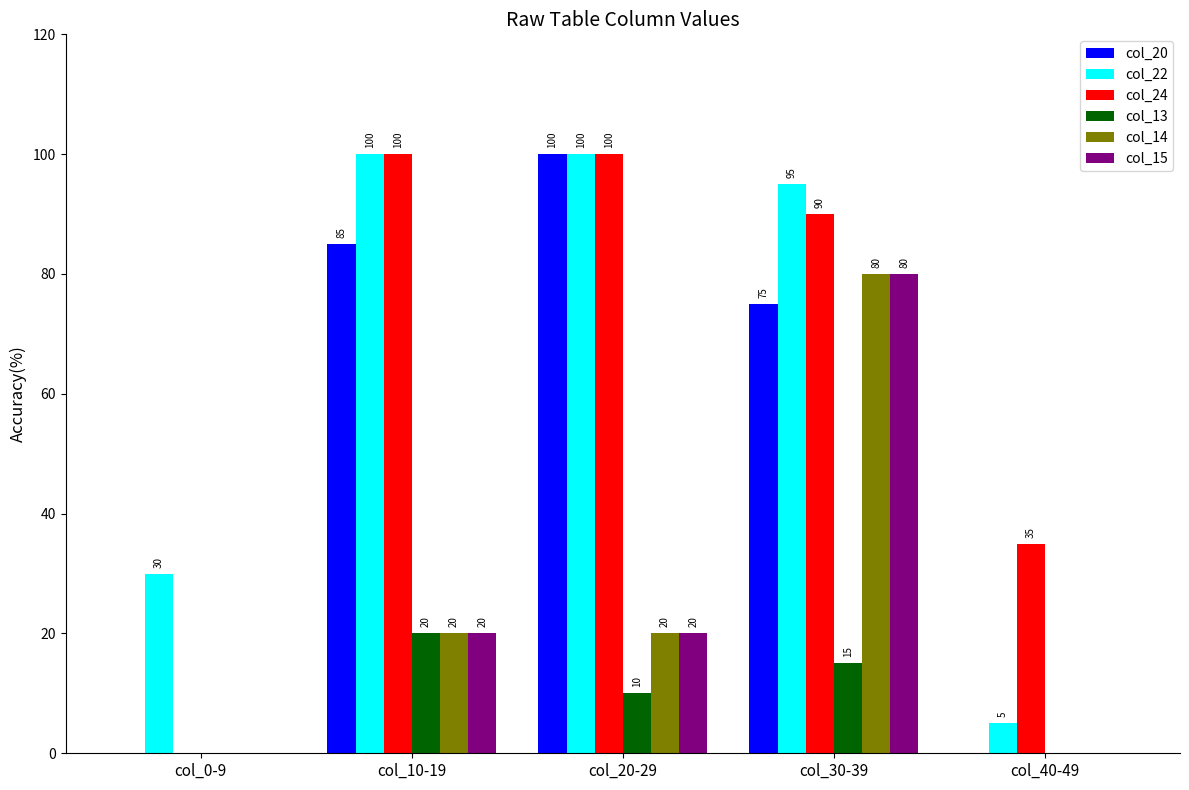

Is it true that col_22 equals 5 at col_40-49?

True